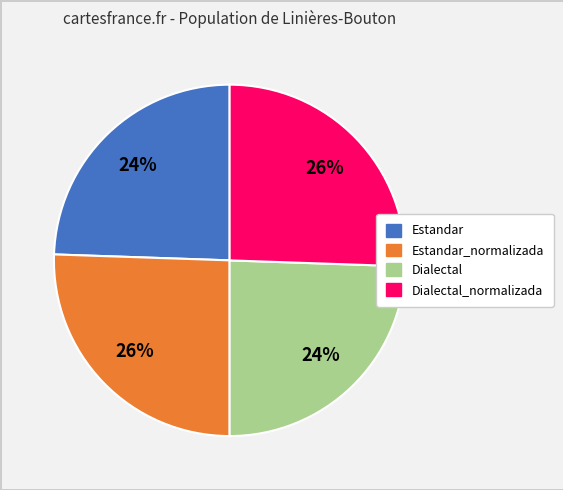

Is there a majority slice in this chart?

No